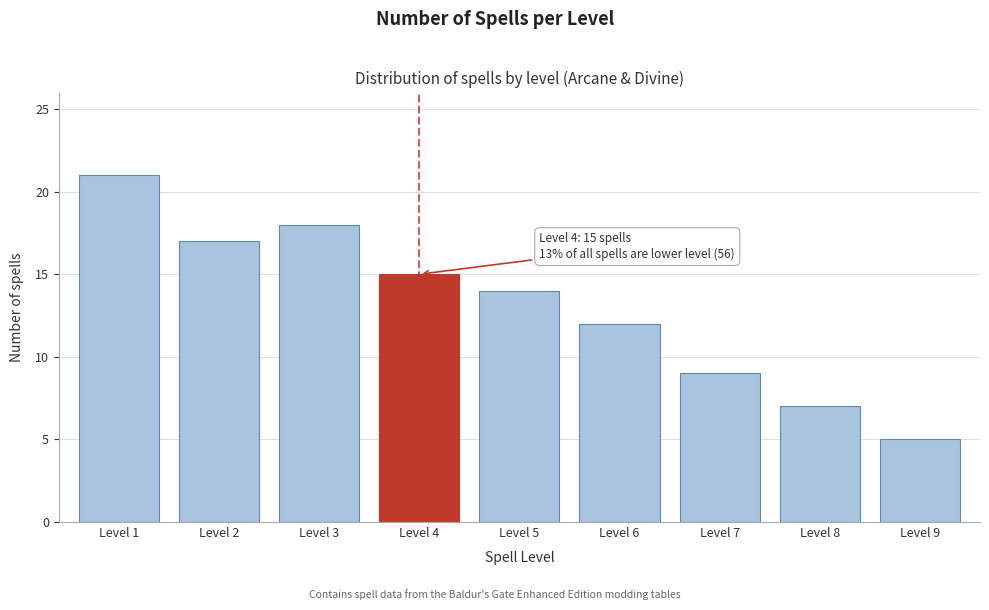

Reading left to right, list all the values displayed in this chart.

Level 1=21	Level 2=17	Level 3=18	Level 4=15	Level 5=14	Level 6=12	Level 7=9	Level 8=7	Level 9=5